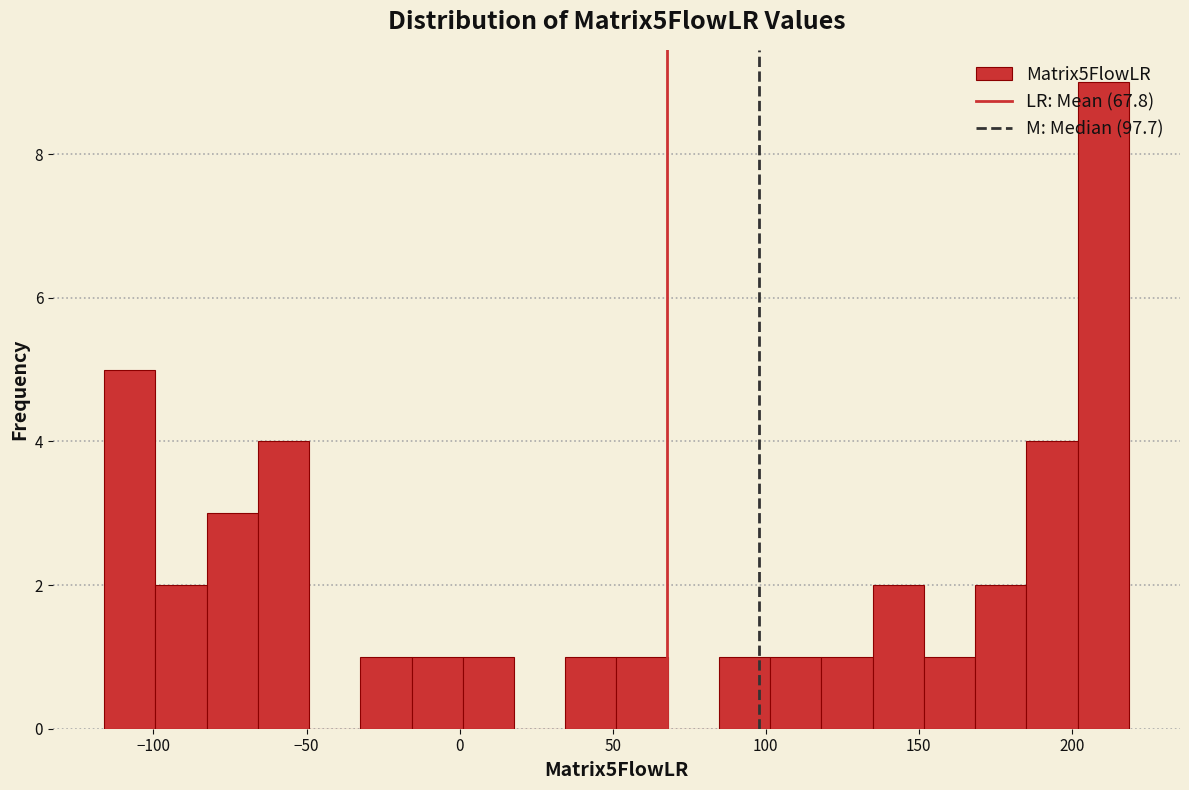

Read against the x-axis, roughly where is the centre of the tallest bar?

210